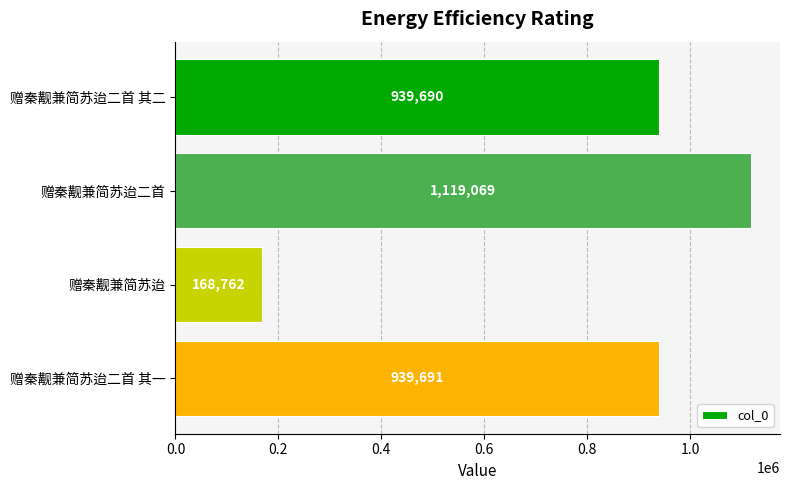

How many series are shown in this chart?

1